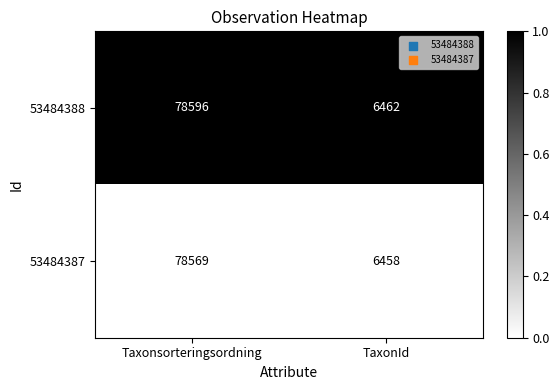

Is it true that 53484387 equals 20464 at Taxonsorteringsordning?

False